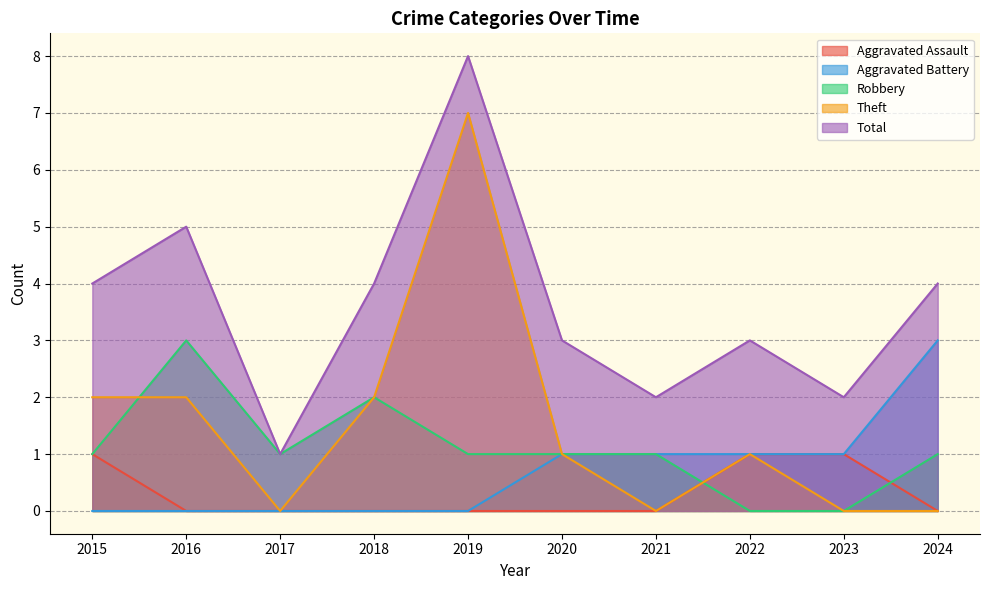

Does the chart have visible grid lines?

Yes